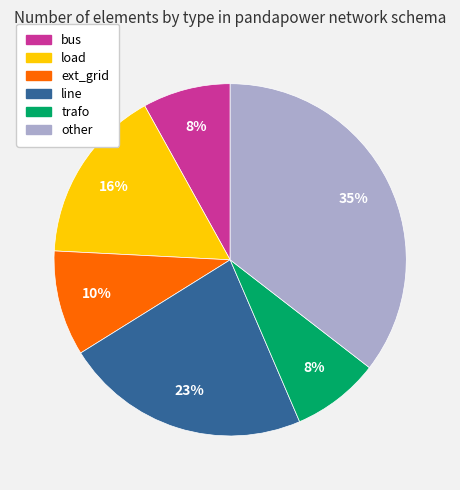

True or false: line accounts for 23% of the total.

True